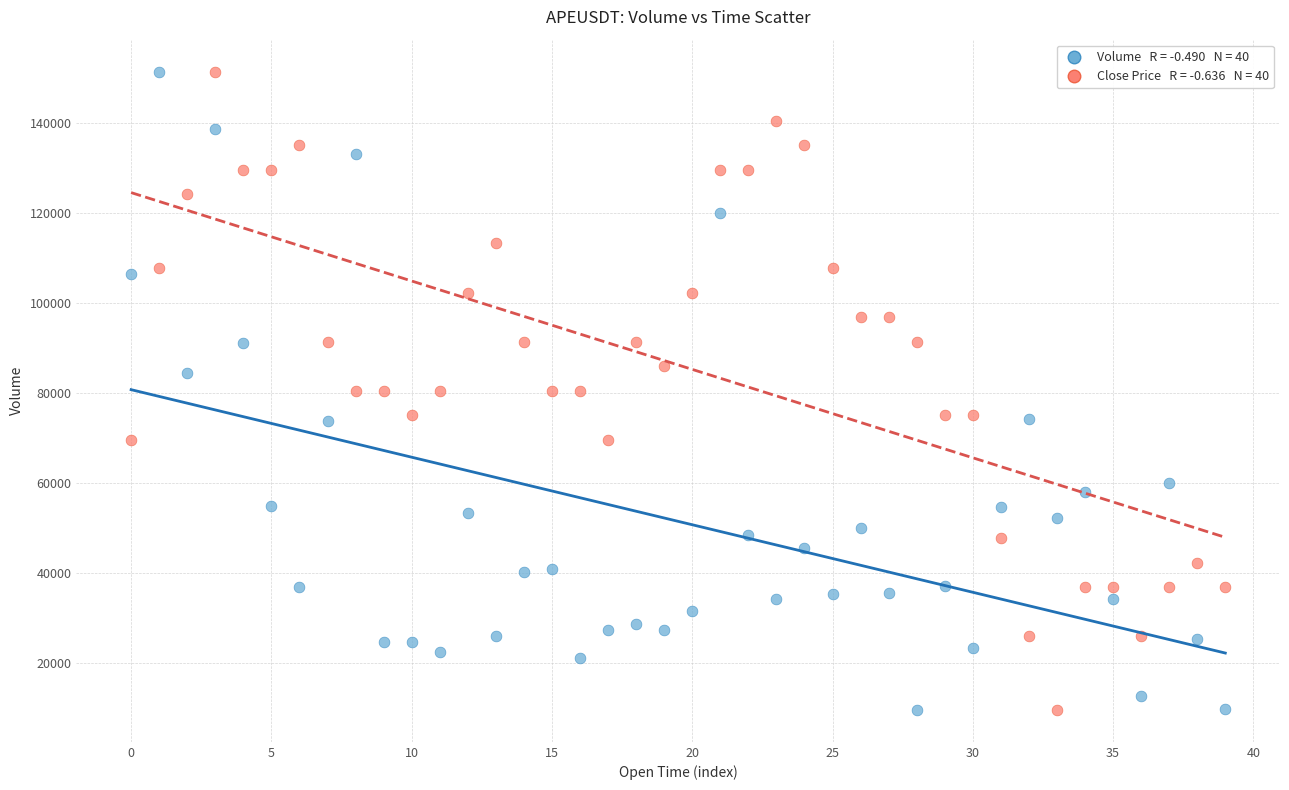

Across all data points, what is the range of Y values (max minus min)?

141650.0